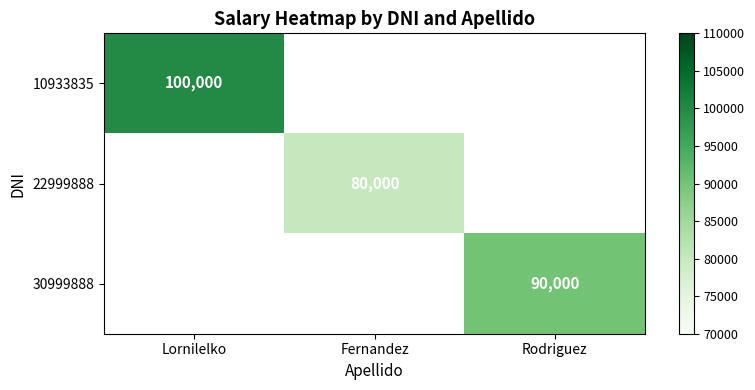

Is the value of 10933835 at Lornilelko greater than the value of 30999888 at Rodriguez?

Yes